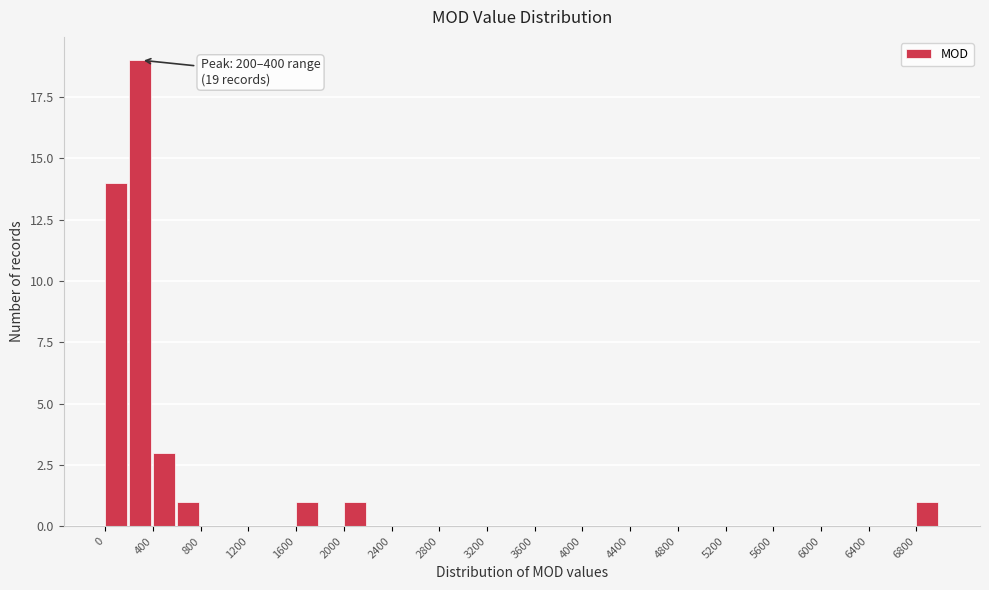

Which range on the x-axis has the tallest bar?

200 to 400